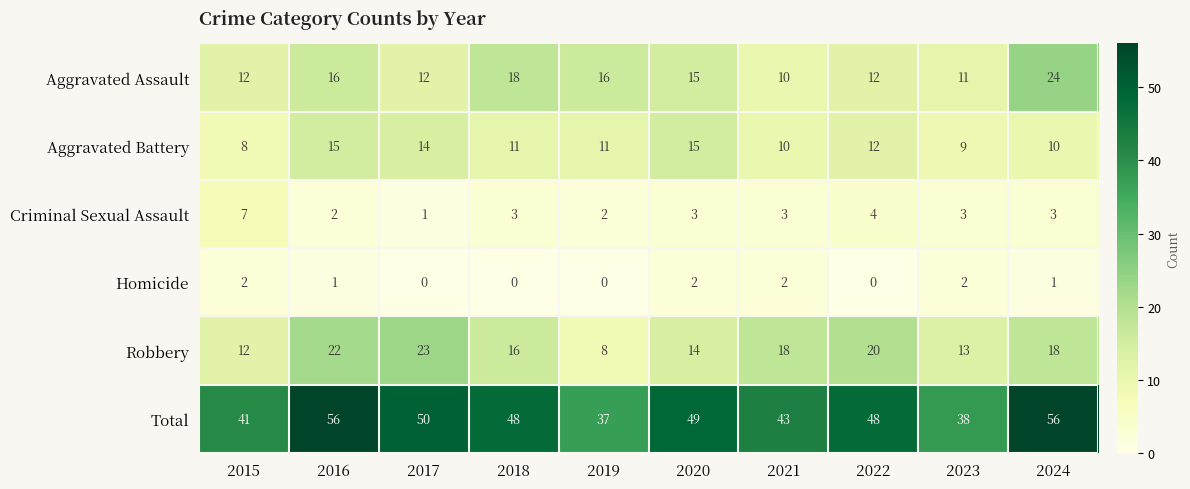

How many categories are shown in the chart?

10